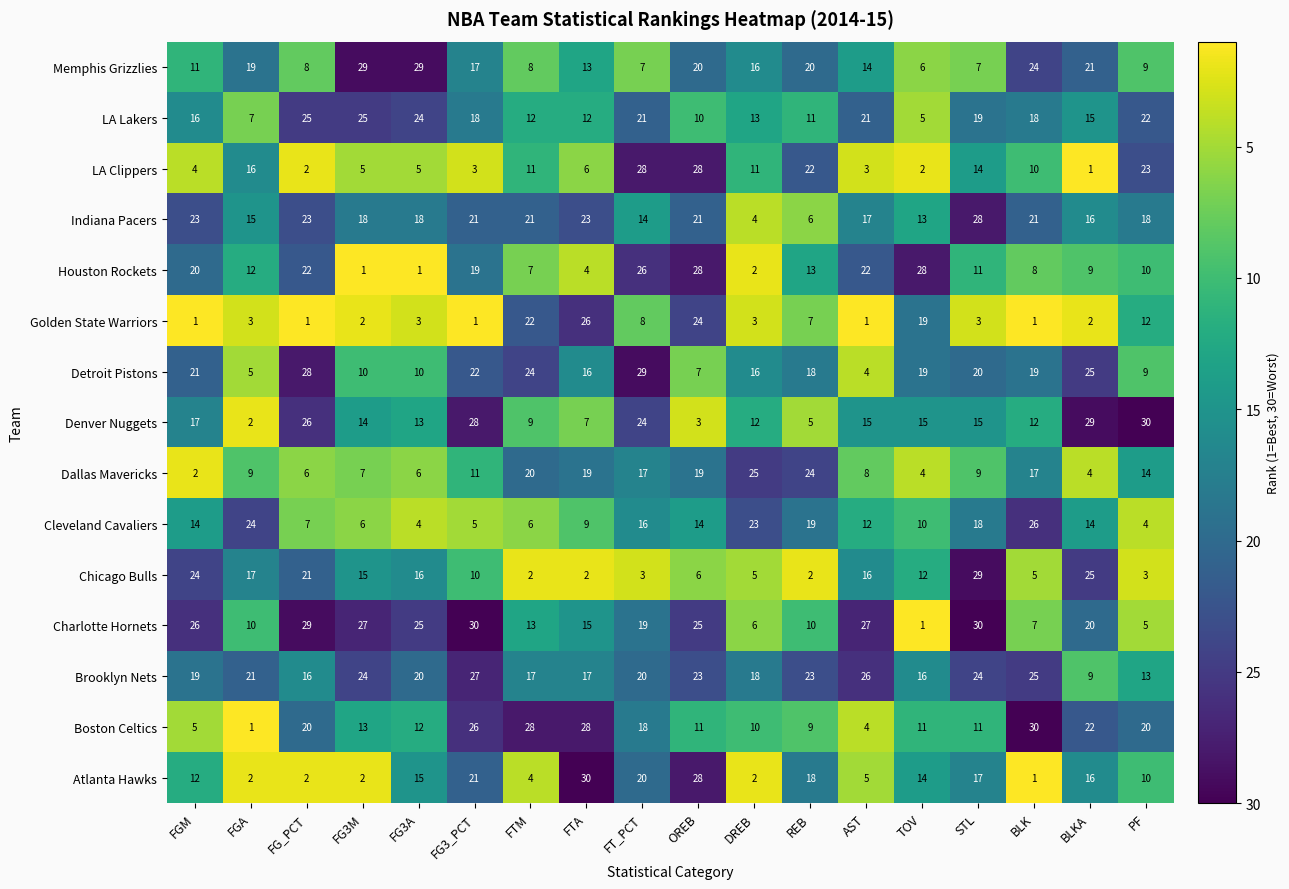

At which label does Dallas Mavericks reach its peak?

DREB